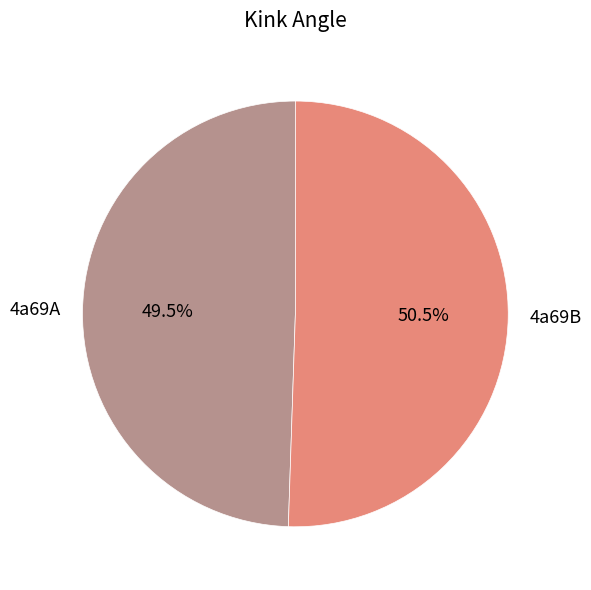

Between 4a69B and 4a69A, which is larger?

4a69B